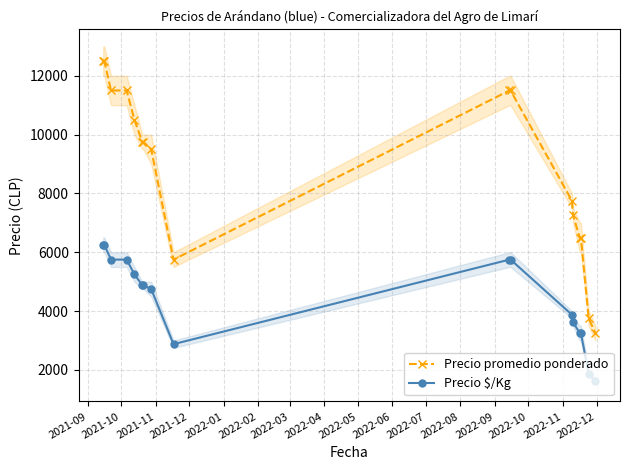

Does the chart display data point markers on the line(s)?

Yes